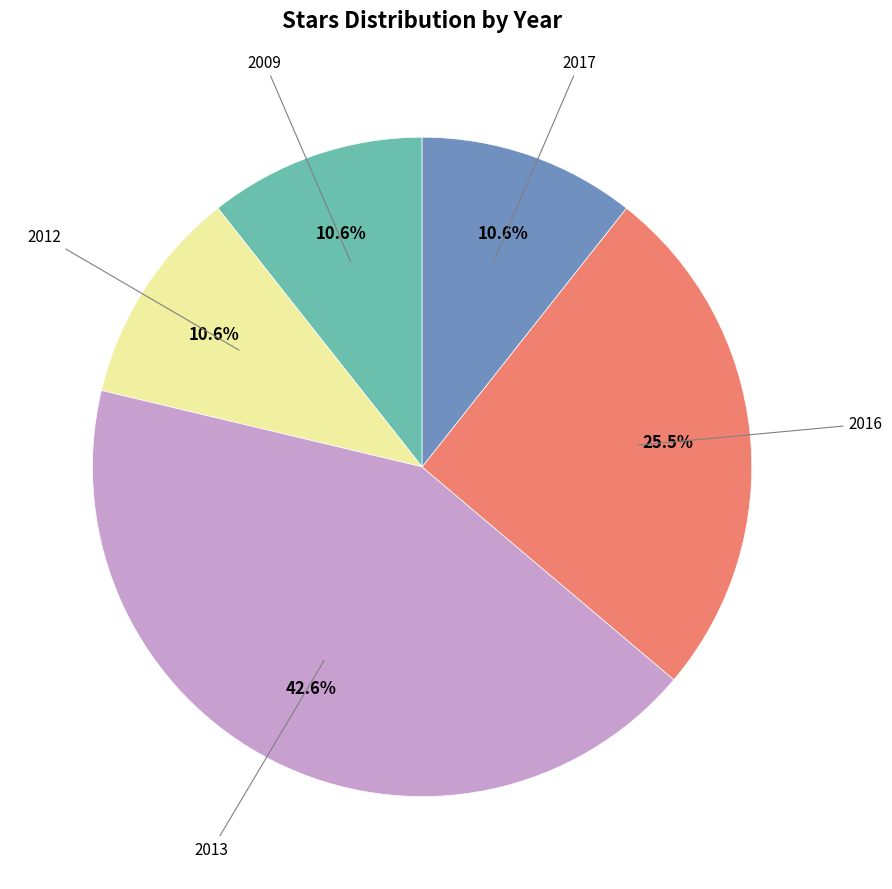

Is there any slice that represents more than half of the pie?

No